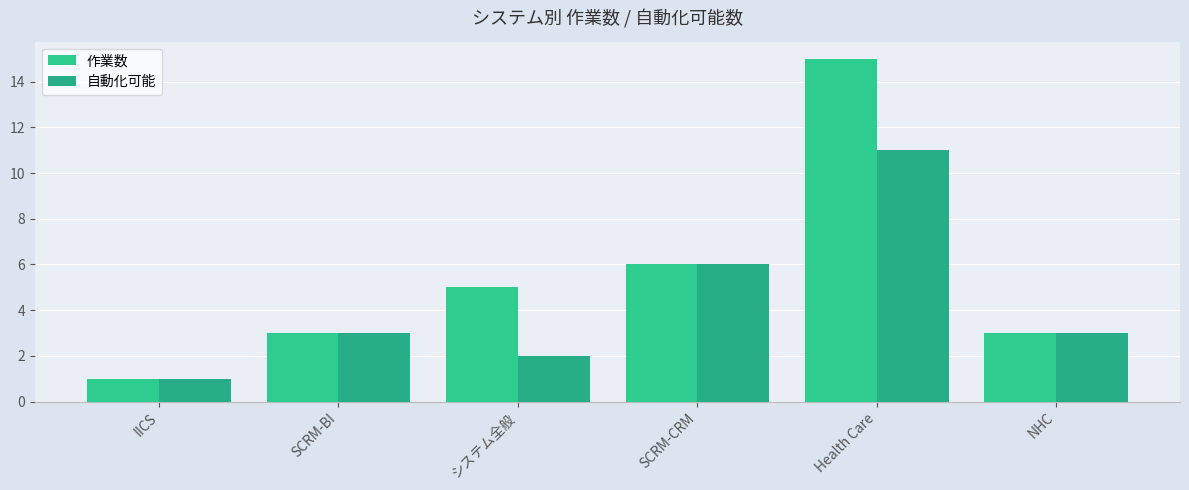

Rank the categories by 自動化可能 value from highest to lowest.

Health Care, SCRM-CRM, SCRM-BI, NHC, システム全般, IICS